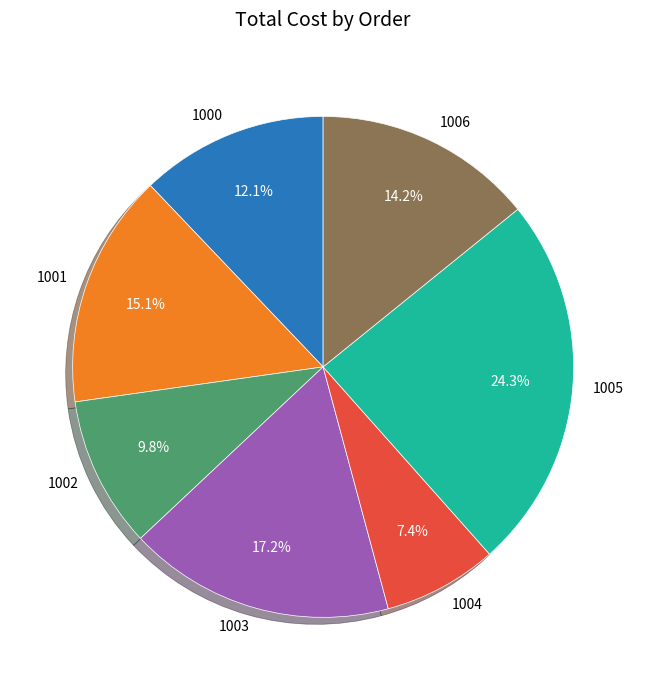

Rank the categories by value from lowest to highest.

1004, 1002, 1000, 1006, 1001, 1003, 1005